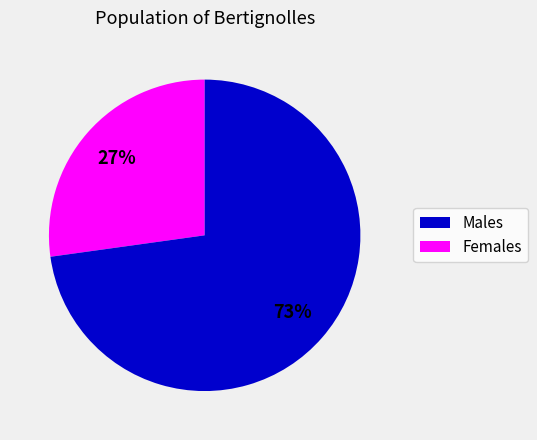

To the nearest percent, what is the difference between the largest and smallest slice percentages?

46%